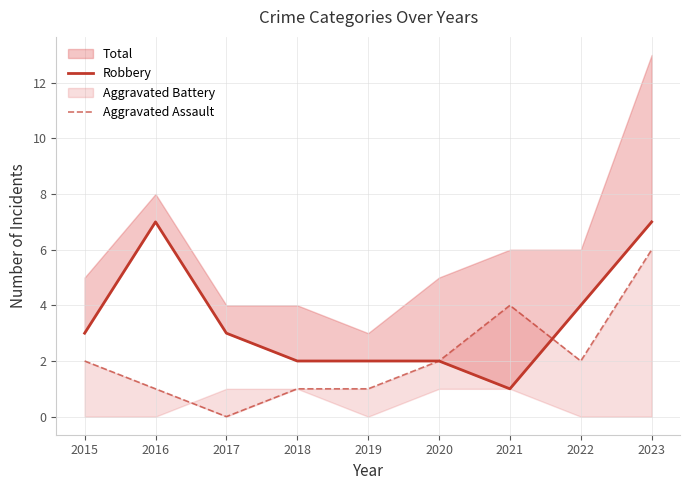

The value of Aggravated Assault at 2020 is 2. True or false?

True